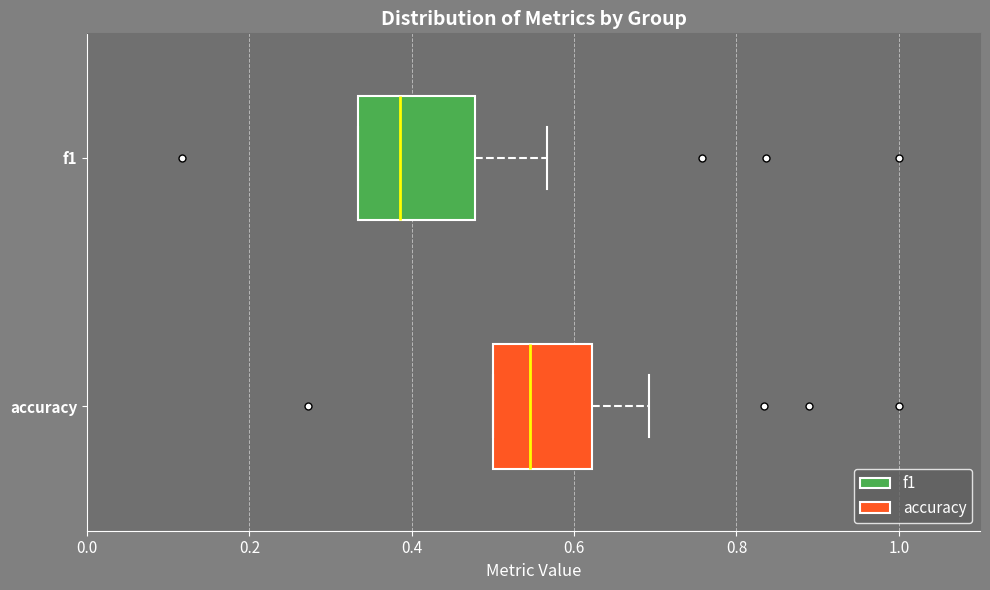

Comparing the boxes themselves (not the whiskers), which one is the widest?

f1